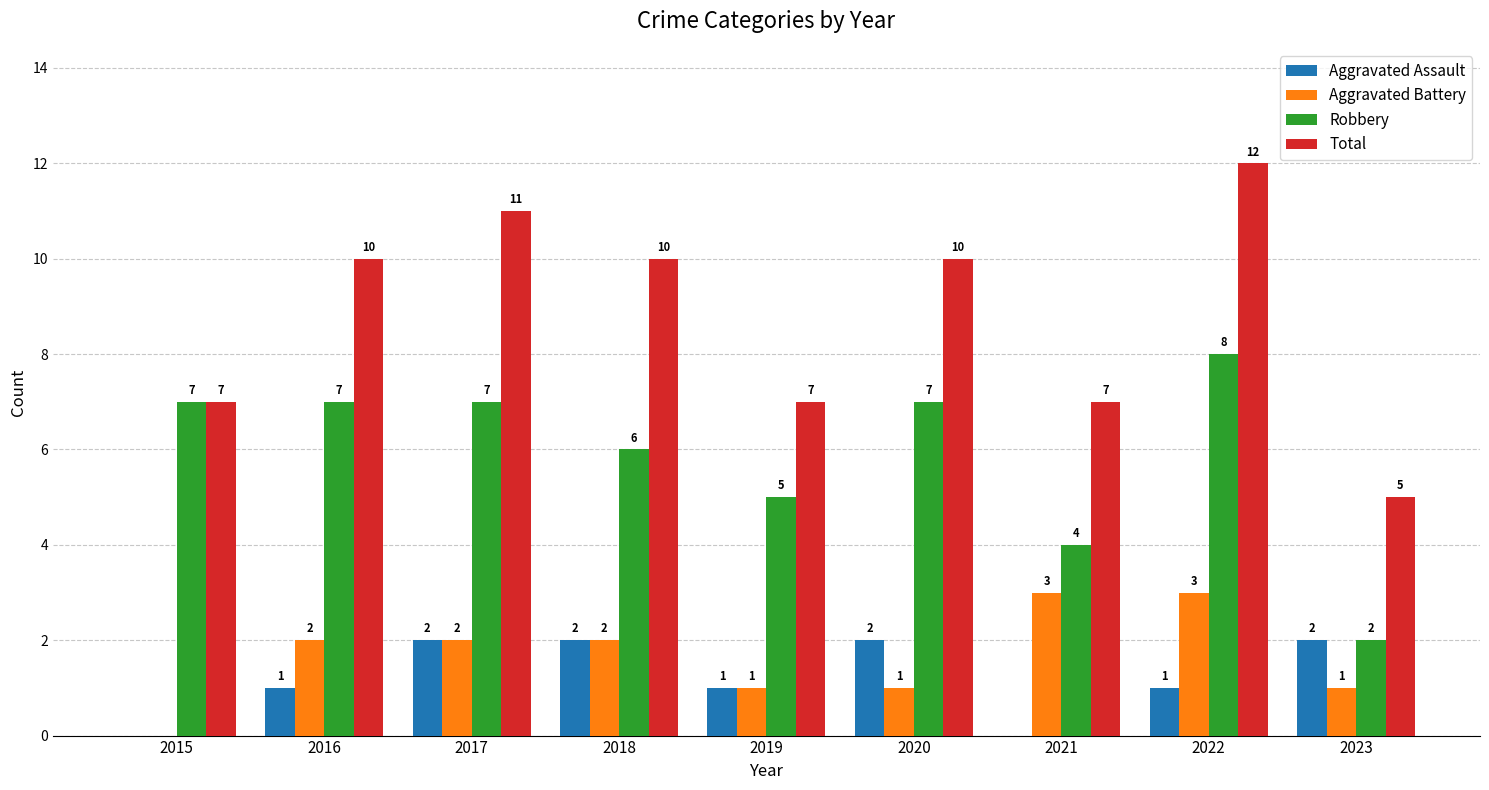

Which series has the widest spread of values?

Total